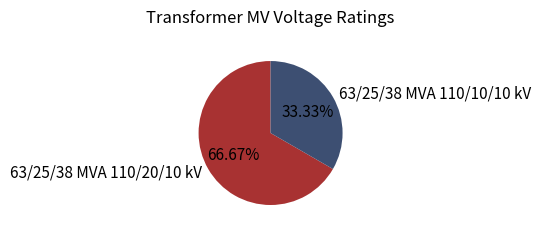

Approximately how many times larger is the value at 63/25/38 MVA 110/20/10 kV compared to 63/25/38 MVA 110/10/10 kV?

2.0